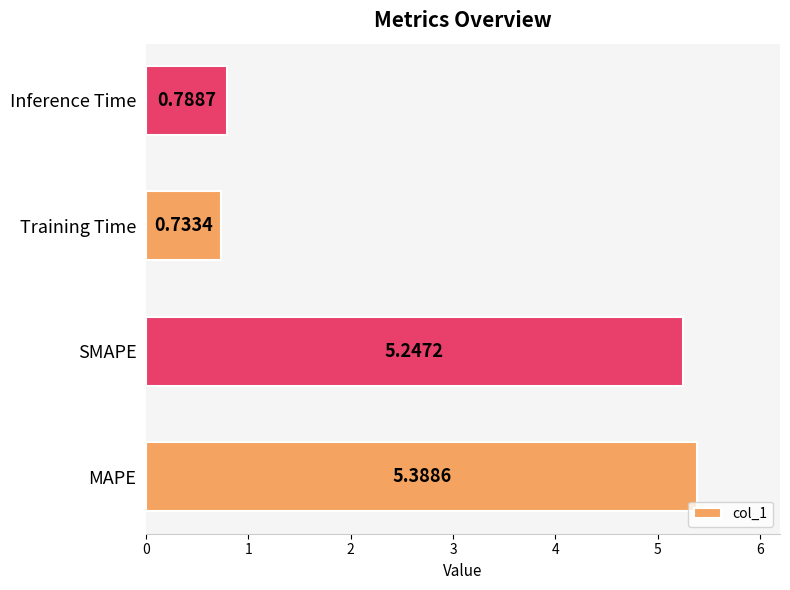

Where is the data nearest to the value 3?

Inference Time